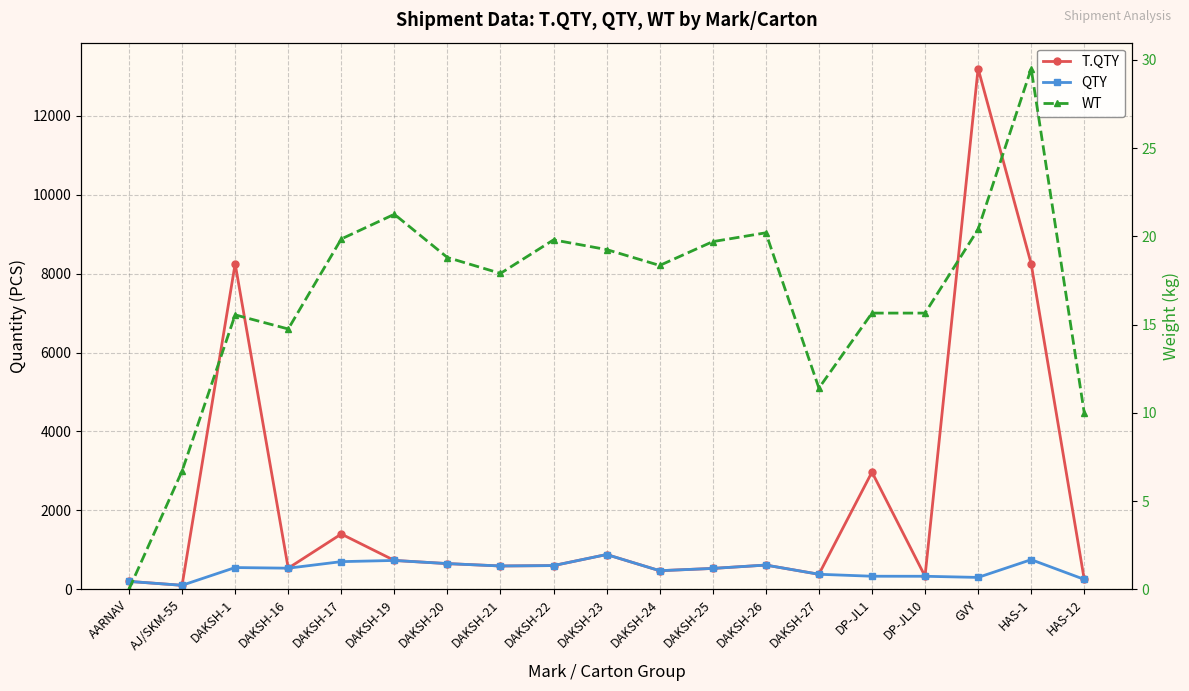

What is the difference between the WT values at DAKSH-27 and DP-JL10?

4.2